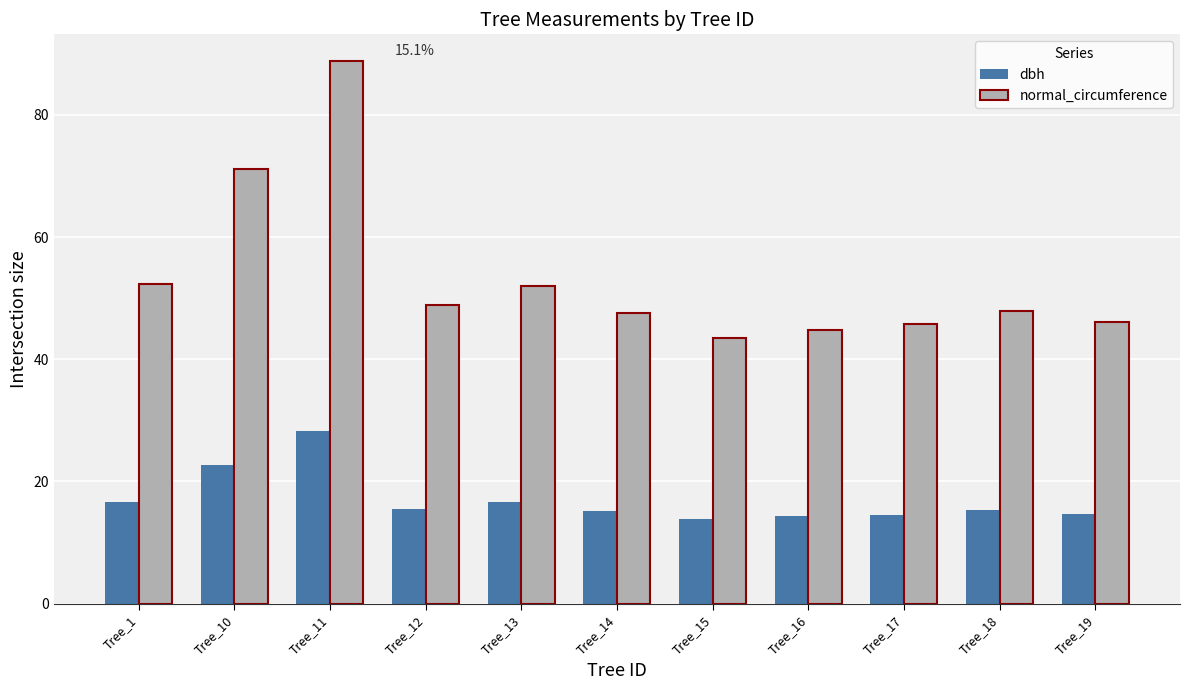

Read the normal_circumference value at Tree_15.

43.5